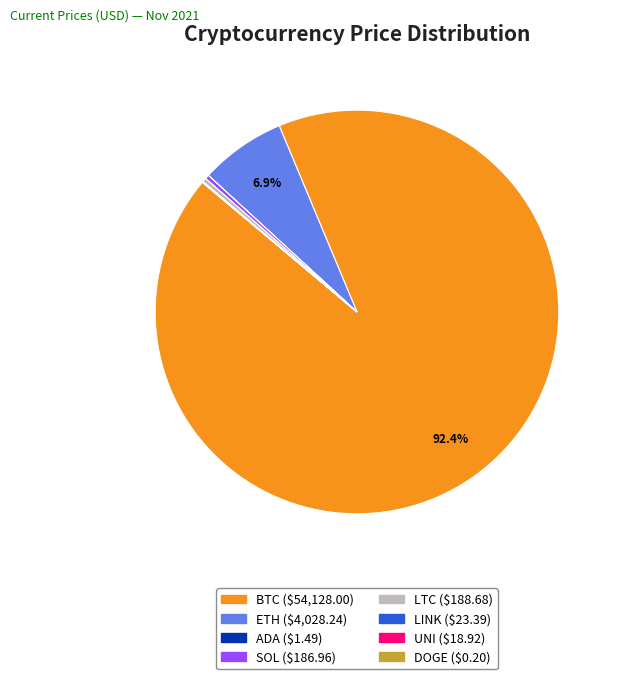

What is the ratio of the value at SOL to the value at LTC?

1.0